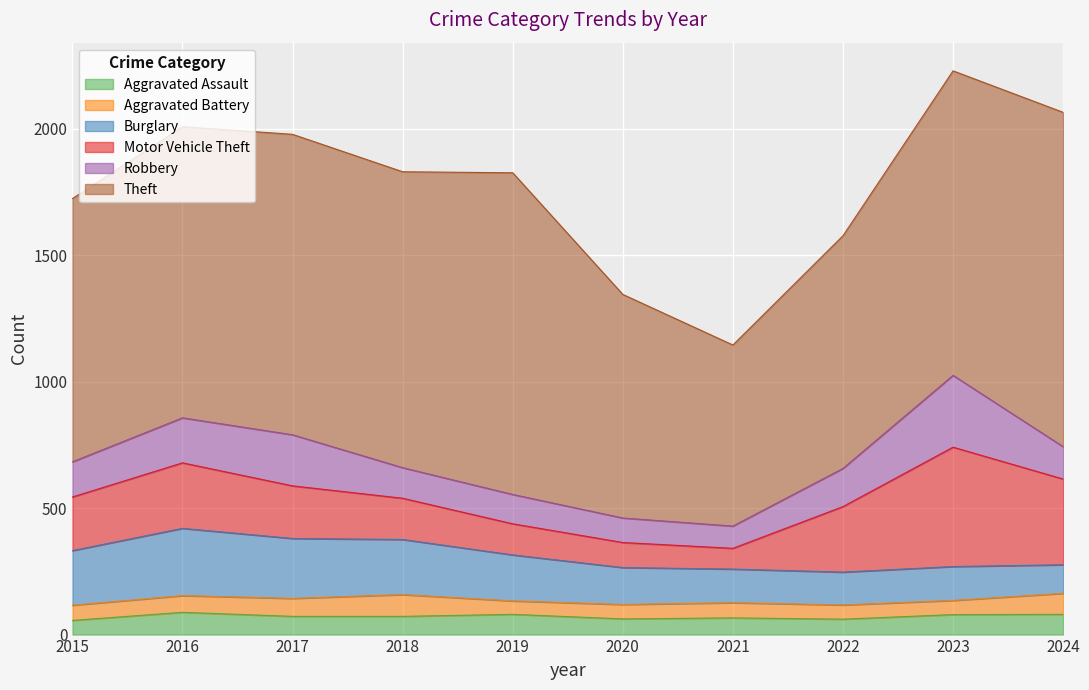

Which series has the largest range (max minus min)?

Theft